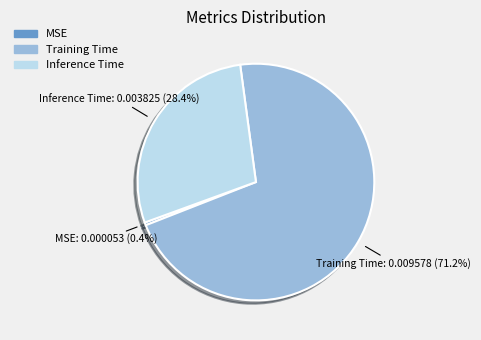

True or false: Training Time accounts for 71% of the total.

True